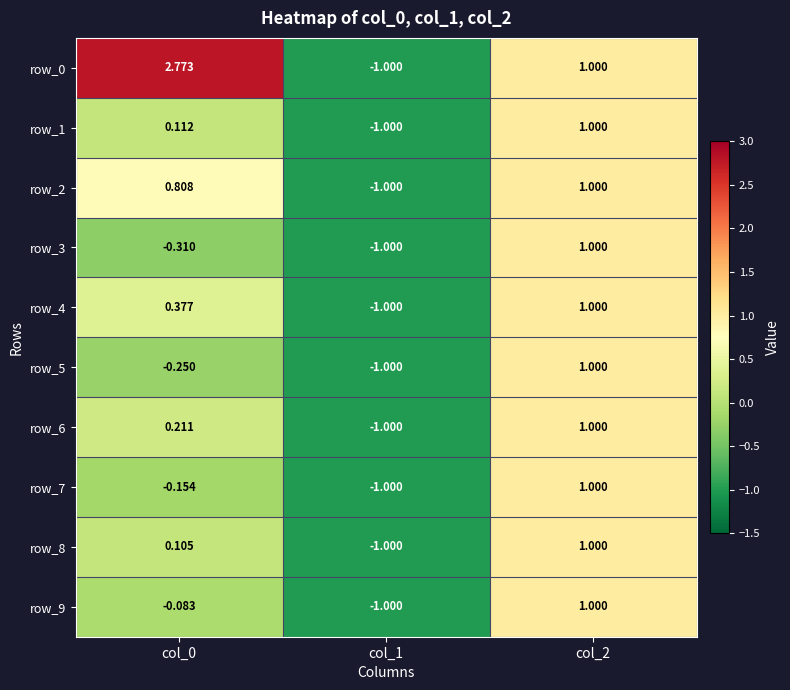

Is the value of row_5 at col_2 greater than the value of row_3 at col_1?

Yes